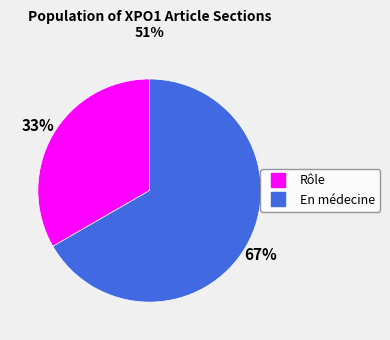

To the nearest percent, what is the average slice percentage?

50%